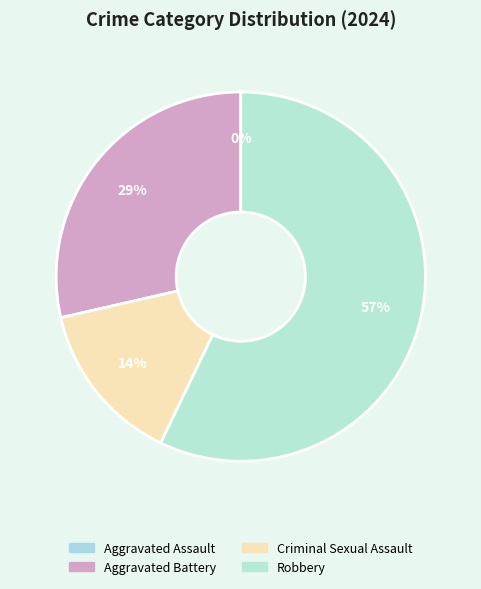

To the nearest percent, what portion does Criminal Sexual Assault represent?

14%